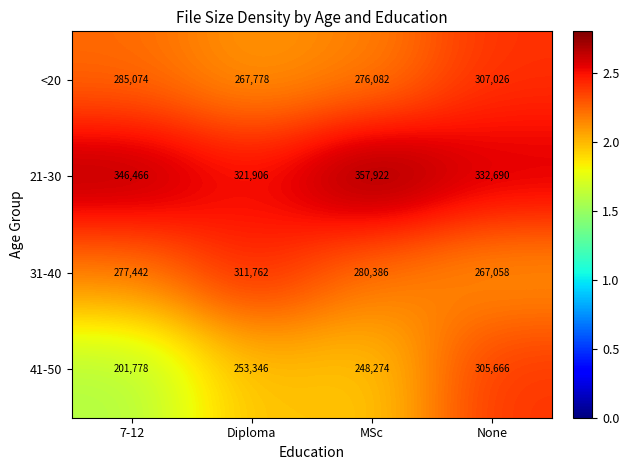

Between MSc and None, which series saw the biggest shift?

41-50